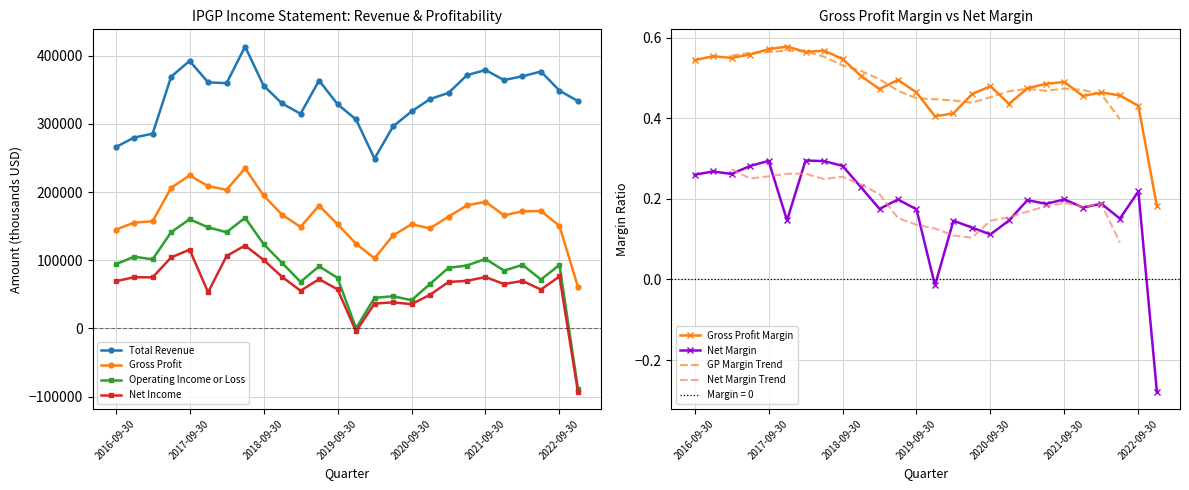

Reading right to left, transcribe all the data shown in this chart.

Total Revenue: 2022-12-31=333500	2022-09-30=349000	2022-06-30=377000	2022-03-31=370000	2021-12-31=364500	2021-09-30=379200	2021-06-30=371700	2021-03-31=345600	2020-12-31=336600	2020-09-30=318400	2020-06-30=296400	2020-03-31=249200	2019-12-31=306600	2019-09-30=329100	2019-06-30=363800	2019-03-31=315000	2018-12-31=330100	2018-09-30=356300	2018-06-30=413600	2018-03-31=359900	2017-12-31=361100	2017-09-30=392600	2017-06-30=369400	2017-03-31=285800	2016-12-31=280100	2016-09-30=266000
Gross Profit: 2022-12-31=60800	2022-09-30=150400	2022-06-30=172300	2022-03-31=171800	2021-12-31=166000	2021-09-30=185900	2021-06-30=180600	2021-03-31=164000	2020-12-31=146800	2020-09-30=152800	2020-06-30=136400	2020-03-31=102800	2019-12-31=124200	2019-09-30=152800	2019-06-30=180300	2019-03-31=148900	2018-12-31=166800	2018-09-30=195100	2018-06-30=235000	2018-03-31=203400	2017-12-31=208800	2017-09-30=224500	2017-06-30=206300	2017-03-31=157200	2016-12-31=155300	2016-09-30=144800
Operating Income or Loss: 2022-12-31=-88500	2022-09-30=93200	2022-06-30=71700	2022-03-31=93200	2021-12-31=84800	2021-09-30=102000	2021-06-30=92300	2021-03-31=88900	2020-12-31=65200	2020-09-30=41400	2020-06-30=47200	2020-03-31=44800	2019-12-31=200	2019-09-30=74100	2019-06-30=91100	2019-03-31=68300	2018-12-31=96100	2018-09-30=123800	2018-06-30=162400	2018-03-31=141100	2017-12-31=148300	2017-09-30=160200	2017-06-30=141200	2017-03-31=101400	2016-12-31=105200	2016-09-30=94100
Net Income: 2022-12-31=-92900	2022-09-30=76300	2022-06-30=57000	2022-03-31=69600	2021-12-31=65100	2021-09-30=75400	2021-06-30=69800	2021-03-31=68100	2020-12-31=49300	2020-09-30=35600	2020-06-30=38200	2020-03-31=36400	2019-12-31=-4500	2019-09-30=57300	2019-06-30=72300	2019-03-31=55200	2018-12-31=75600	2018-09-30=100500	2018-06-30=121600	2018-03-31=106300	2017-12-31=53000	2017-09-30=115600	2017-06-30=104100	2017-03-31=74900	2016-12-31=75100	2016-09-30=69200